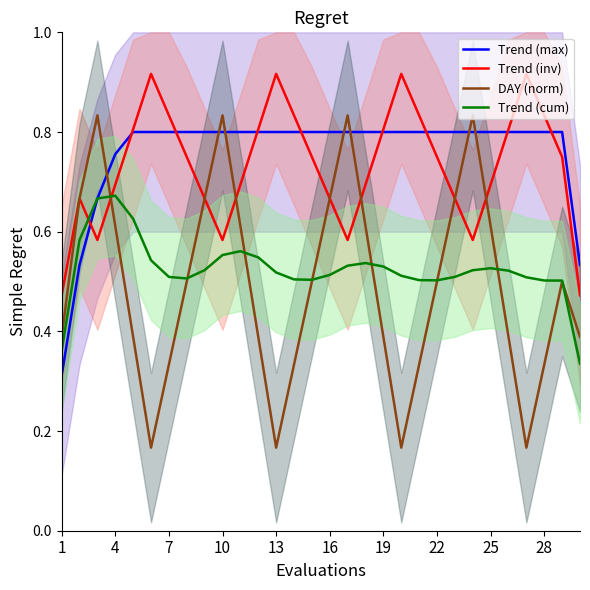

How many Trend (max) values are between 0 and 1?

30